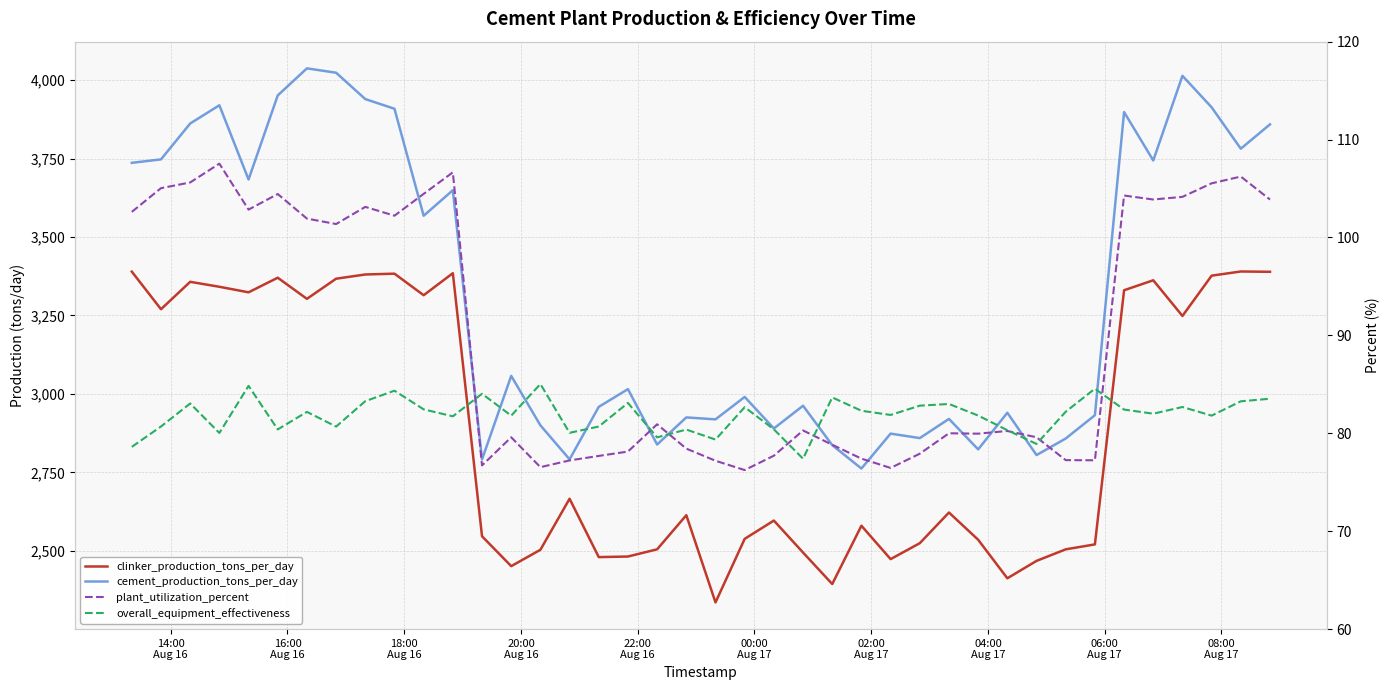

True or false: clinker_production_tons_per_day and overall_equipment_effectiveness intersect in this chart.

False